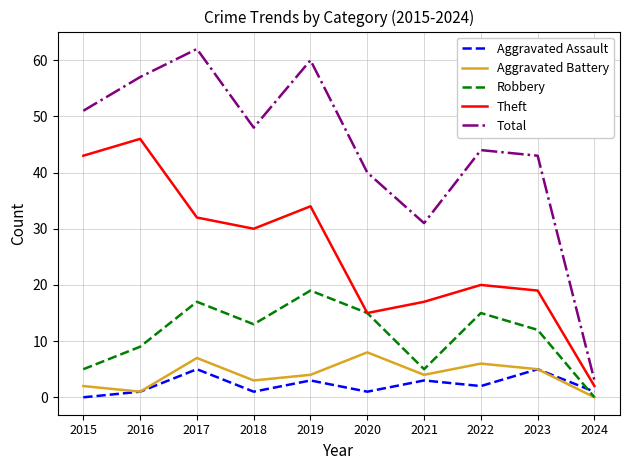

Reading left to right, what are all the values shown in this chart?

Aggravated Assault: 0	1	5	1	3	1	3	2	5	1
Aggravated Battery: 2	1	7	3	4	8	4	6	5	0
Robbery: 5	9	17	13	19	15	5	15	12	0
Theft: 43	46	32	30	34	15	17	20	19	2
Total: 51	57	62	48	60	40	31	44	43	3